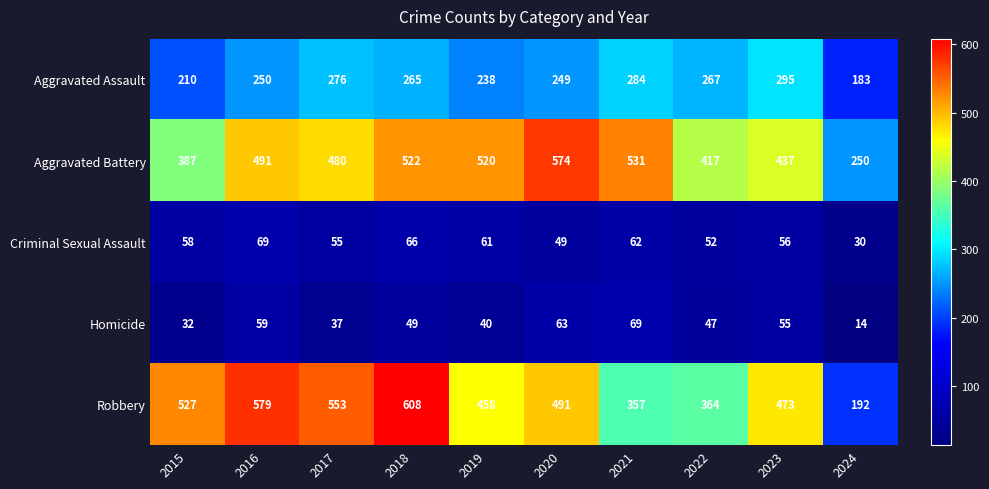

Where is Homicide nearest to the value 41?

2019